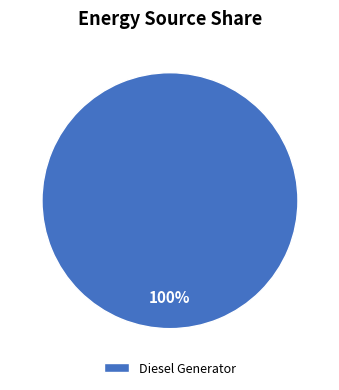

True or false: Diesel Generator accounts for 93% of the total.

False